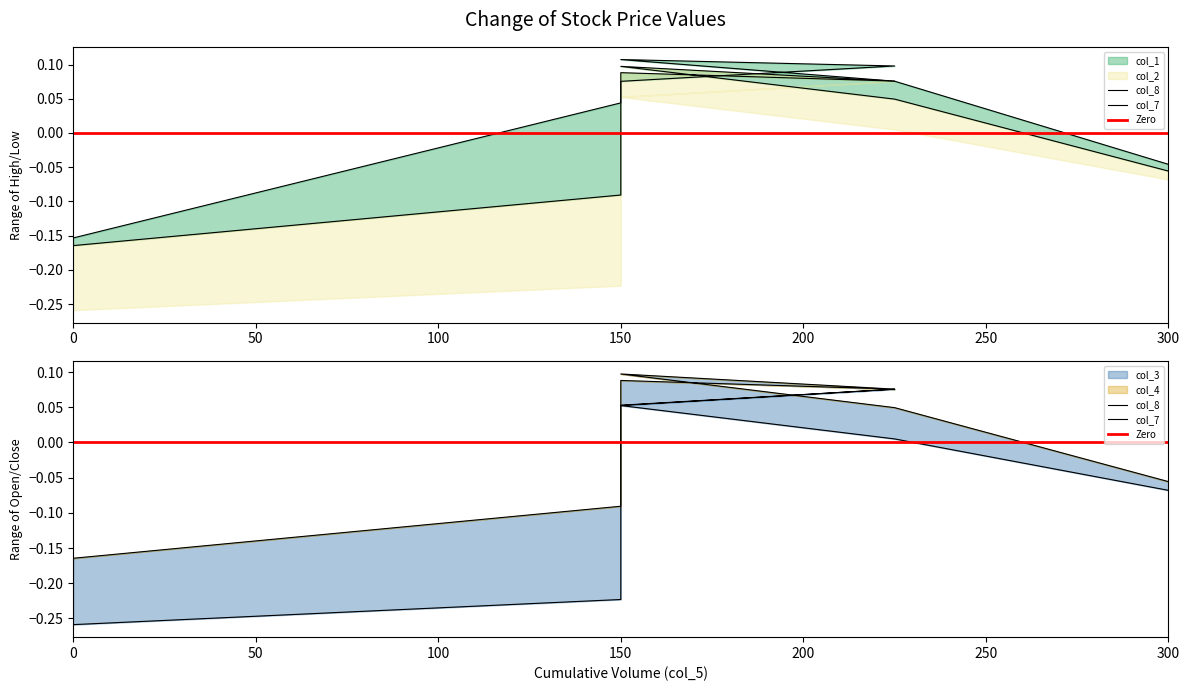

What is the sum of the col_7 values at 225 and 300?

-0.1